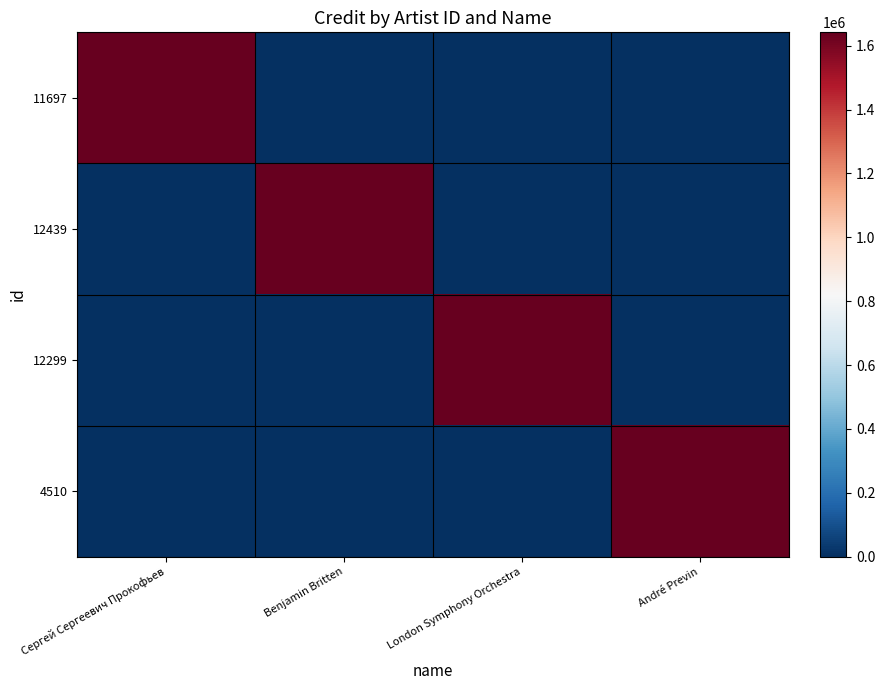

How many categories are shown in the chart?

4